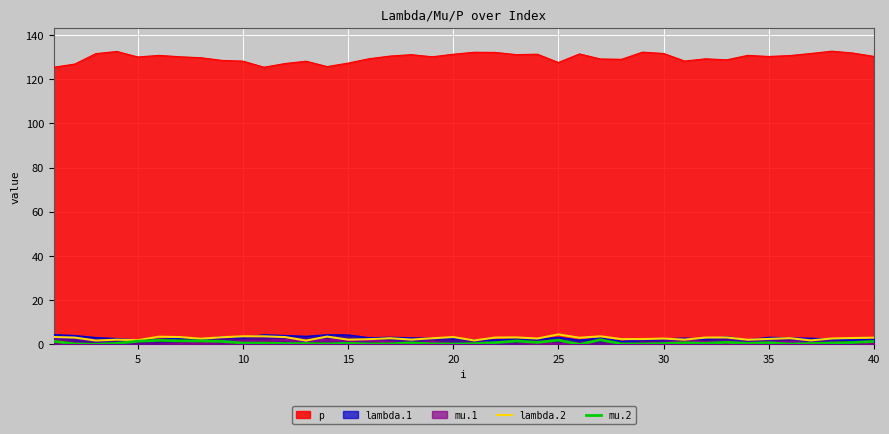

Which series has the largest total across all categories?

p